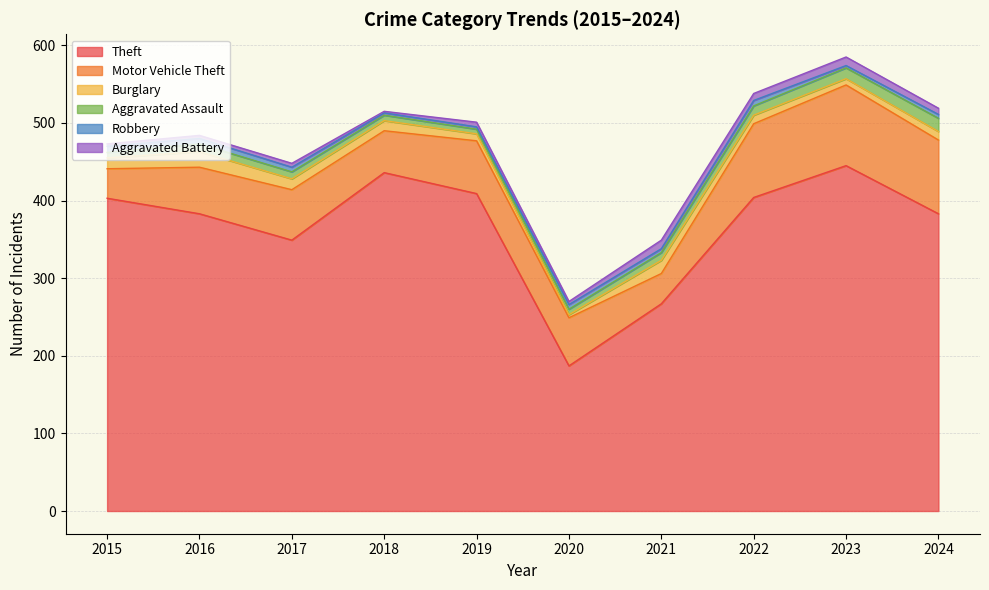

What is the sum of all Motor Vehicle Theft values?

680